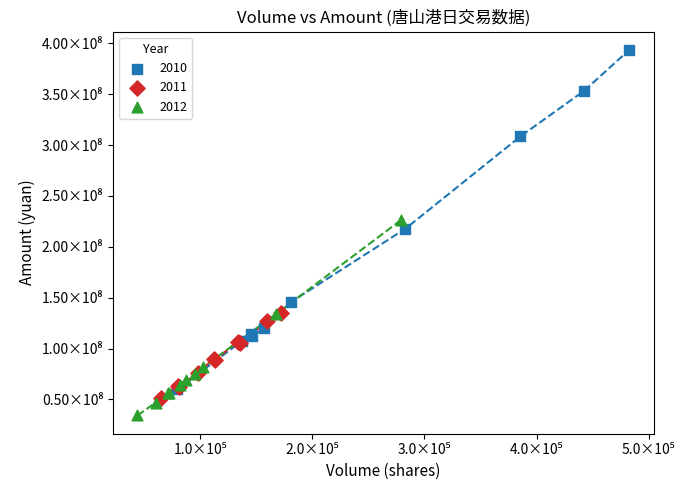

What are all the series names shown in the legend?

2010, 2011, 2012